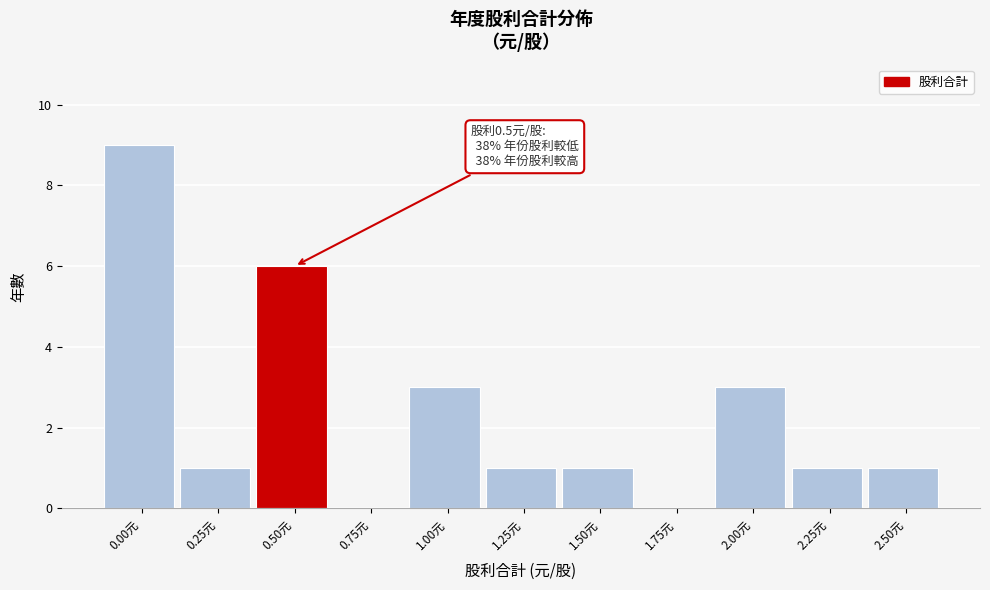

Reading right to left, transcribe all the data shown in this chart.

2.50元=1	2.25元=1	2.00元=3	1.75元=0	1.50元=1	1.25元=1	1.00元=3	0.75元=0	0.50元=6	0.25元=1	0.00元=9